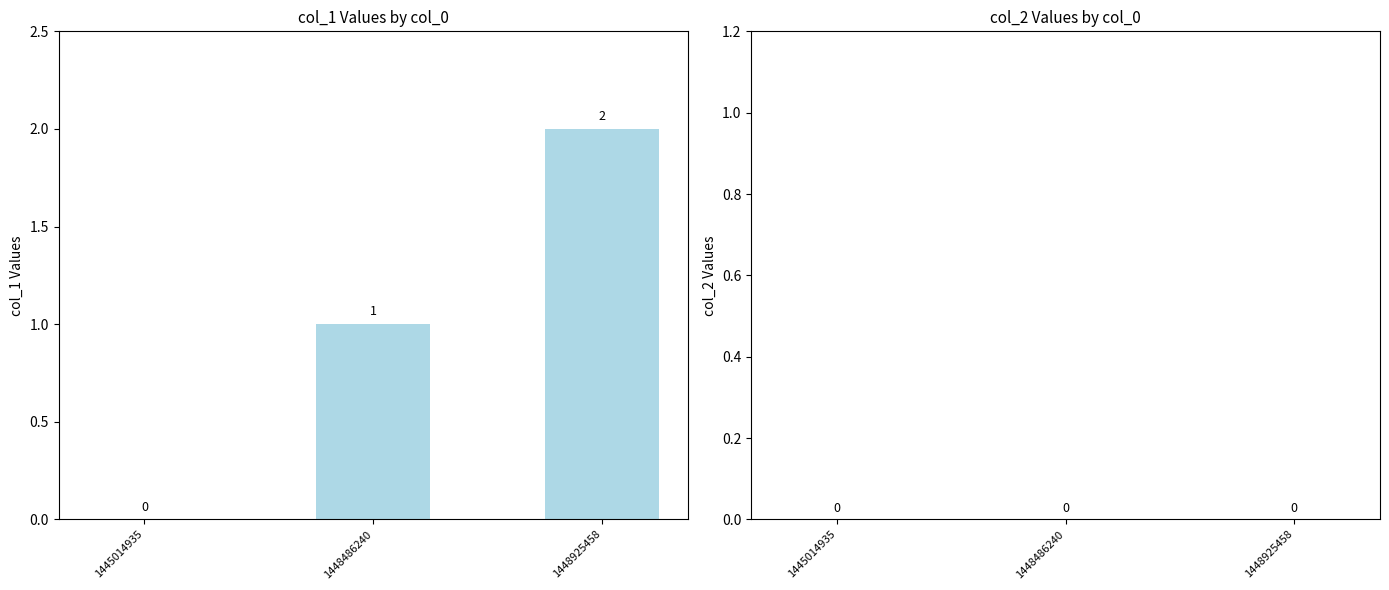

What is the change in value from 1448486240 to 1448925458?

+1